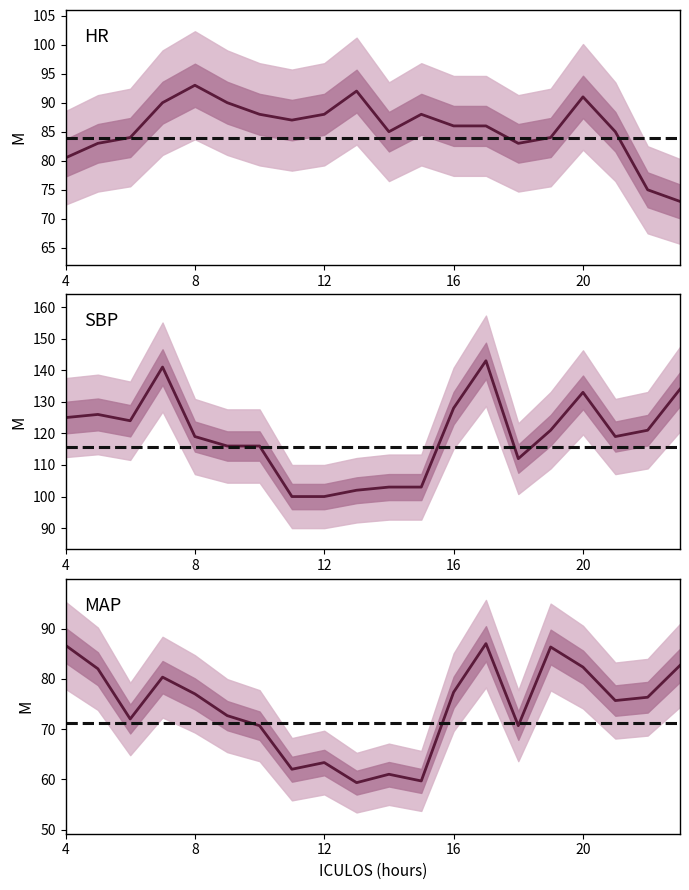

What are all the series names shown in the legend?

HR, SBP, MAP